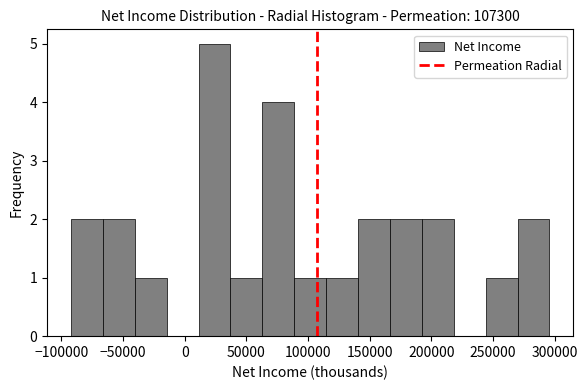

Reading left to right, transcribe this chart: for each bar, give the range it covers on the x-axis and its height. Neither the bar edges nor the heights are printed on the chart, so give them approximately, as read against the axes.

-90000 to -65000: 2
-65000 to -40000: 2
-40000 to -15000: 1
-15000 to 10000: 0
10000 to 35000: 5
35000 to 65000: 1
65000 to 90000: 4
90000 to 115000: 1
115000 to 140000: 1
140000 to 165000: 2
165000 to 190000: 2
190000 to 220000: 2
220000 to 245000: 0
245000 to 270000: 1
270000 to 295000: 2